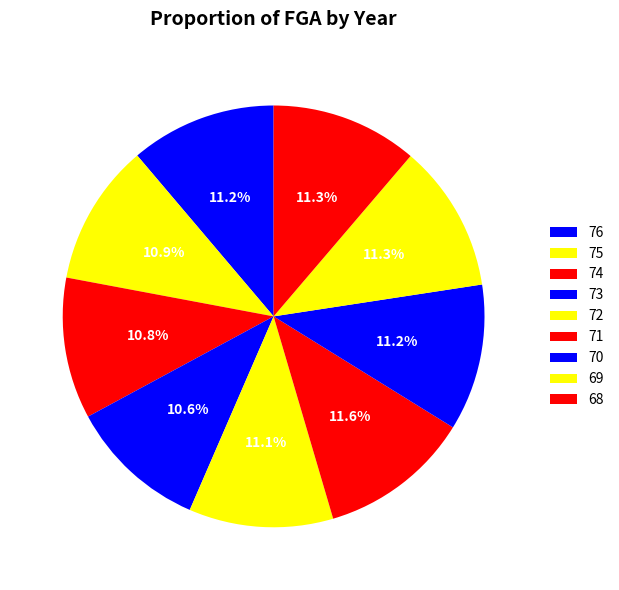

True or false: 75 accounts for 11% of the total.

True